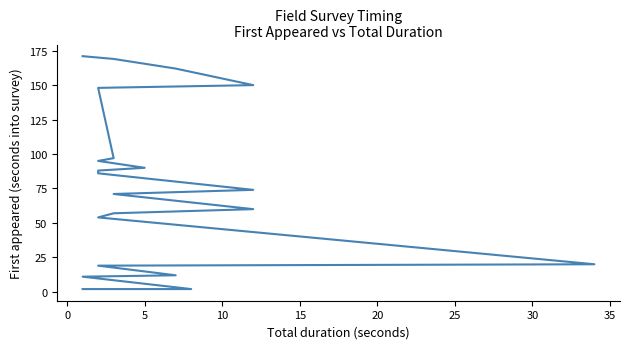

Is this an area chart (filled region under the line)?

No